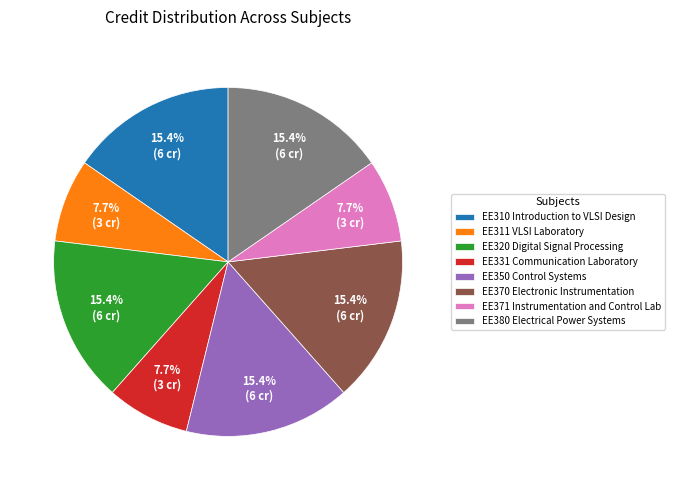

Is it true that EE310 Introduction to VLSI Design is 15% of the pie?

True